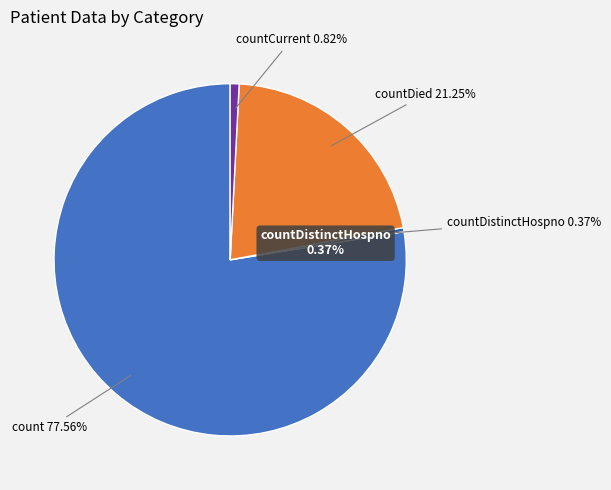

What is the change in value from countDistinctHospno to countDied?

+3758